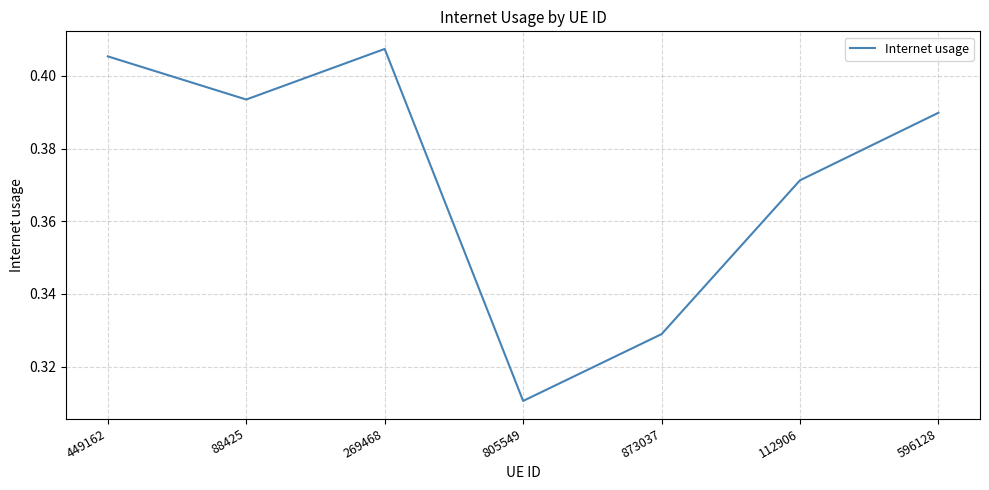

What position from the left is 596128?

7